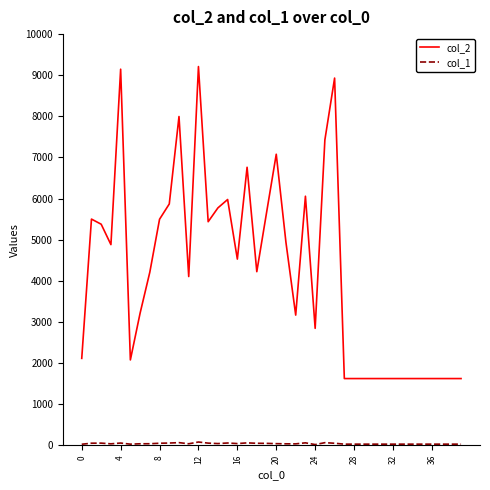

What is the greatest value displayed?

9211